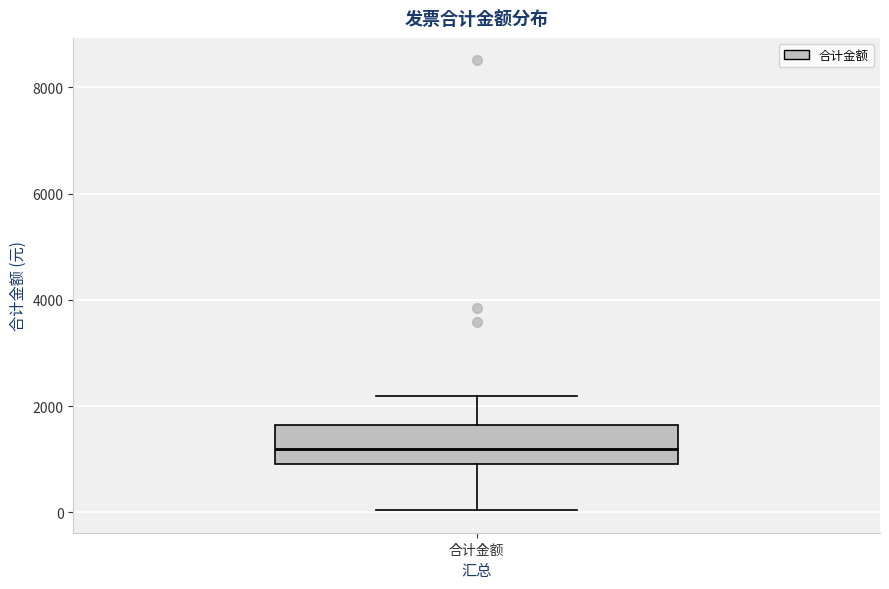

Transcribe this box plot: give where the median line is, the range the box spans, and where the two whiskers end, as read against the y-axis. The values are not printed on the chart, so give them approximately, as read against the axis.

median 1200, box 1000 to 1600, whiskers 0 to 2200